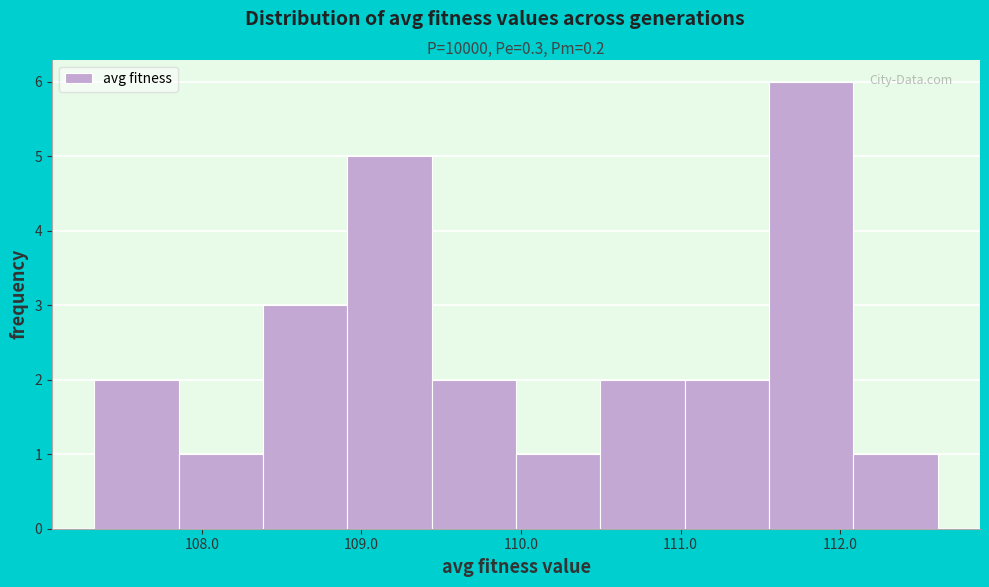

What is the height of the bar covering 107.9 to 108.4 on the x-axis? Neither the bar edges nor the heights are printed on the chart, so give them approximately, as read against the axes.

1